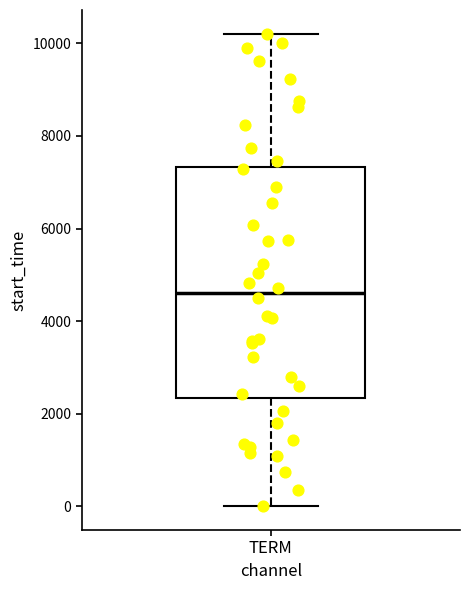

Read this box plot against the y-axis: the position of the median line, the range covered by the box, and the ends of both whiskers. The values are not printed on the chart, so give them approximately, as read against the axis.

median 4600, box 2400 to 7400, whiskers 0 to 10200